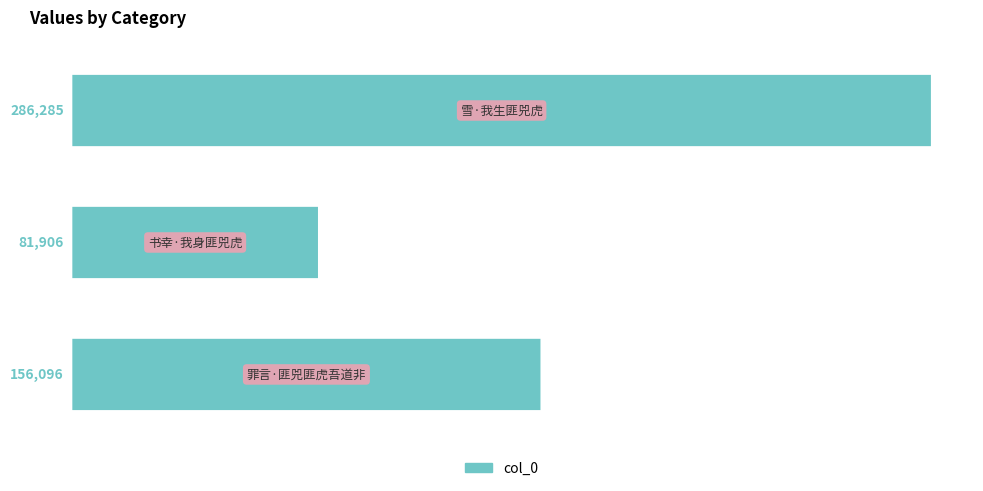

What is the average value?

174762